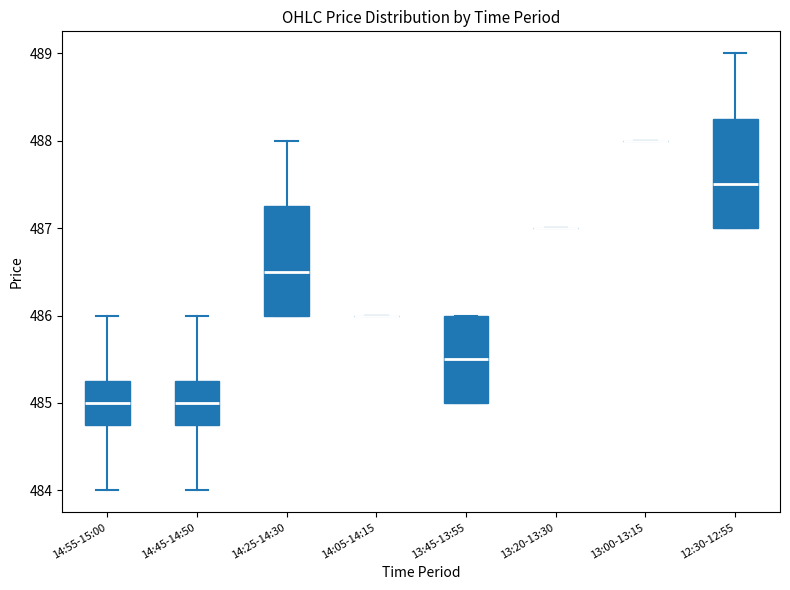

Reading left to right, transcribe this box plot: for each box, give where its median line is, the range the box spans, and where its two whiskers end, as read against the y-axis. The values are not printed on the chart, so give them approximately, as read against the axis.

14:55-15:00: median 485.0, box 484.8 to 485.3, whiskers 484.0 to 486.0
14:45-14:50: median 485.0, box 484.8 to 485.3, whiskers 484.0 to 486.0
14:25-14:30: median 486.5, box 486.0 to 487.3, whiskers 486.0 to 488.0
14:05-14:15: box collapsed to a line at 486.0, whiskers 486.0 to 486.0
13:45-13:55: median 485.5, box 485.0 to 486.0, whiskers 485.0 to 486.0
13:20-13:30: box collapsed to a line at 487.0, whiskers 487.0 to 487.0
13:00-13:15: box collapsed to a line at 488.0, whiskers 488.0 to 488.0
12:30-12:55: median 487.5, box 487.0 to 488.3, whiskers 487.0 to 489.0